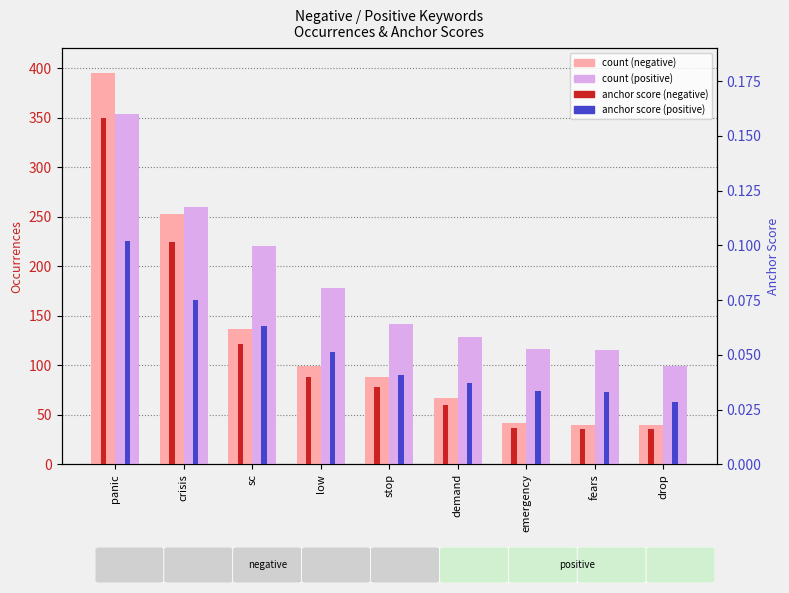

Rank the series by their maximum value, from lowest to highest.

anchor score (positive), anchor score (negative), count (positive), count (negative)